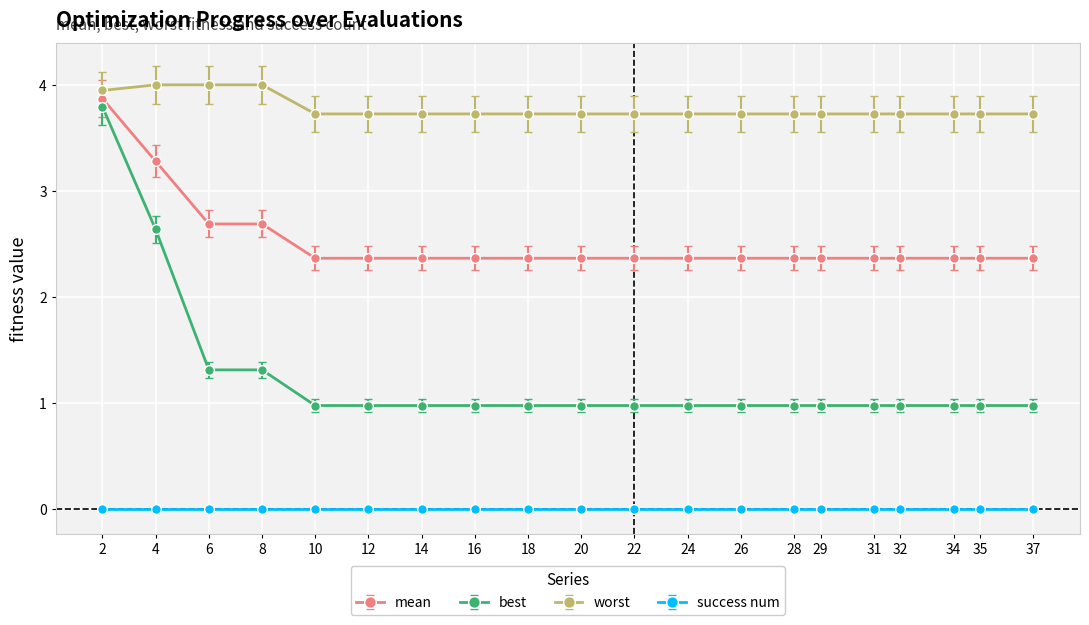

True or false: success num and mean intersect in this chart.

False